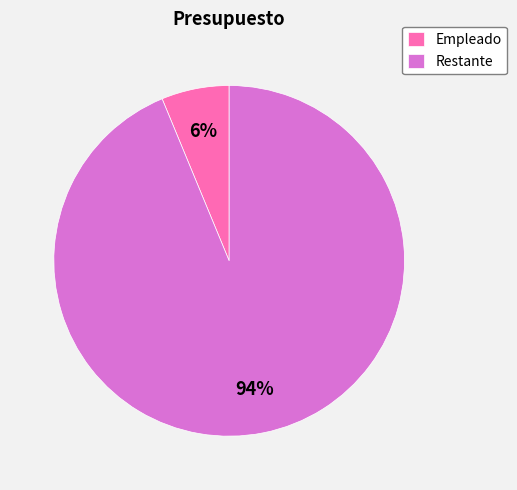

Does any single category account for the majority?

Yes